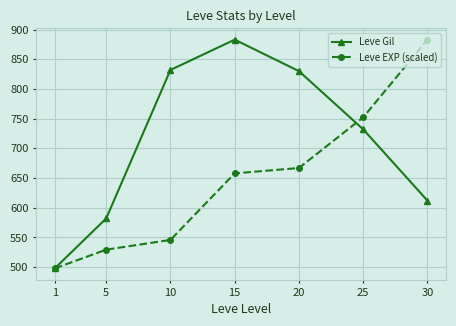

What is the average value of the Leve Gil series?

709.9